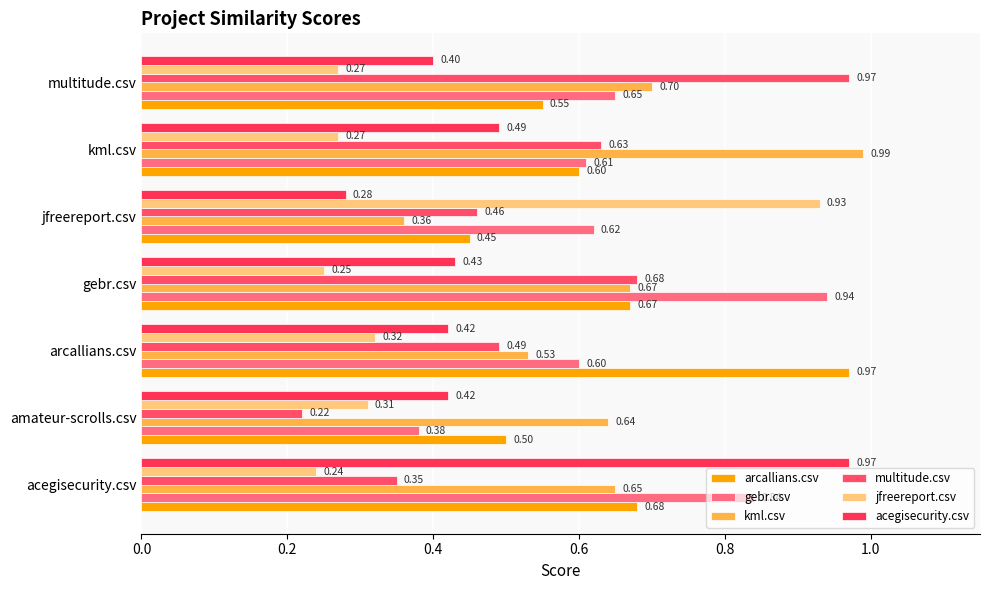

How many distinct data groups are displayed?

6